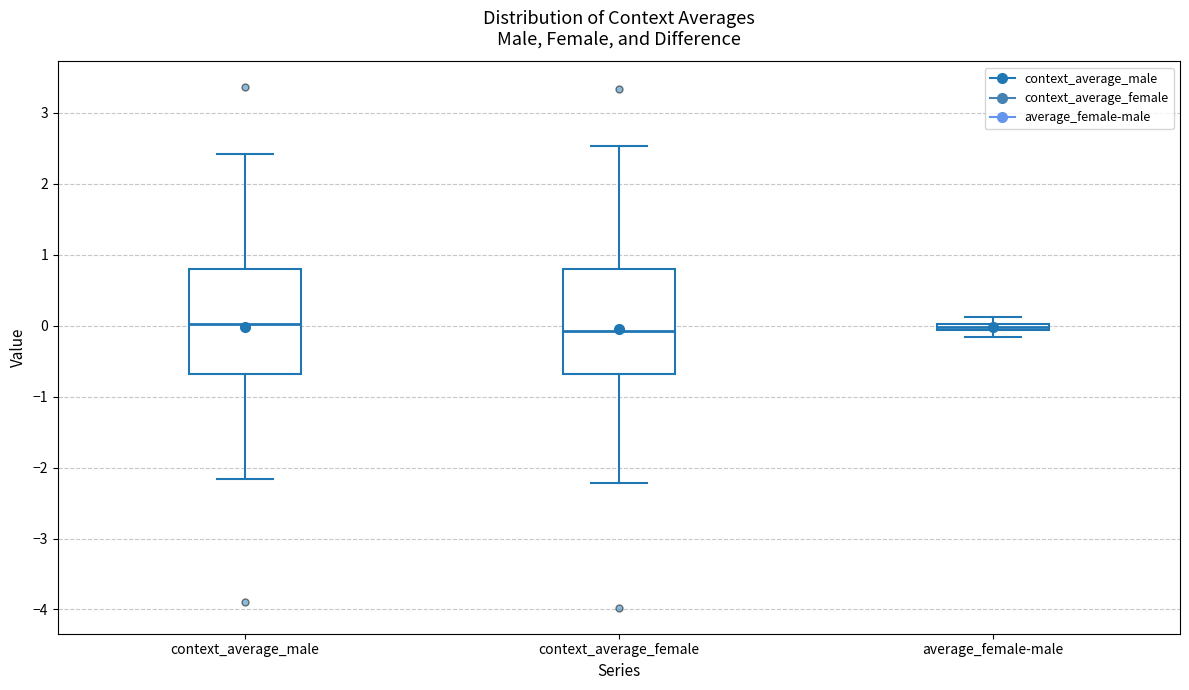

Where is the upper edge of the box for context_average_female on the y-axis? The values are not printed on the chart, so give them approximately, as read against the axis.

0.8